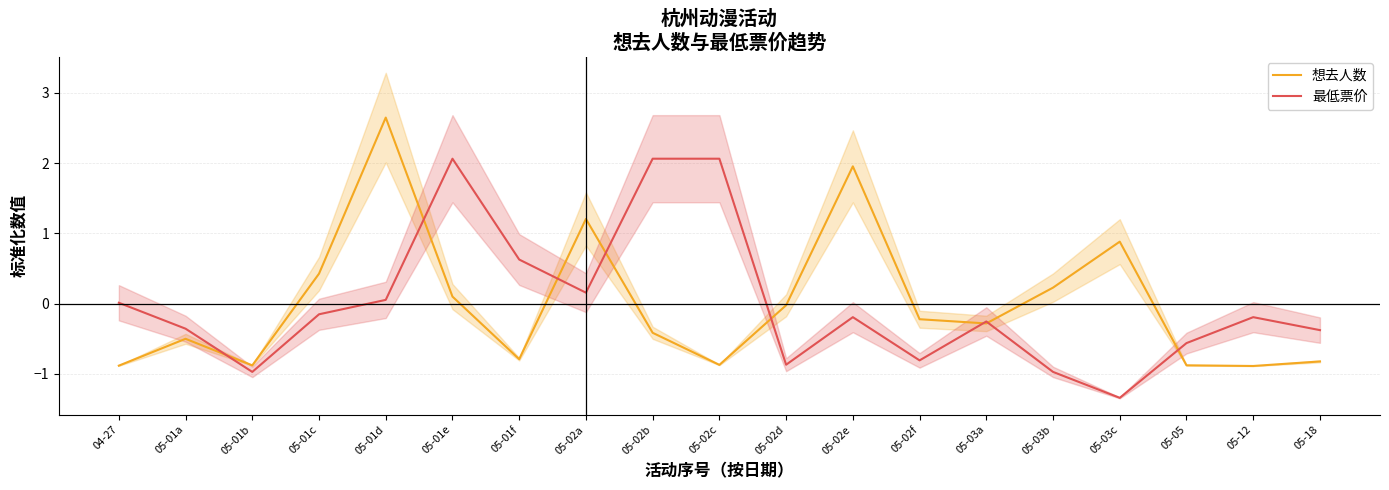

What is the sum of the 最低票价 values at 05-02d and 05-12?

-1.1